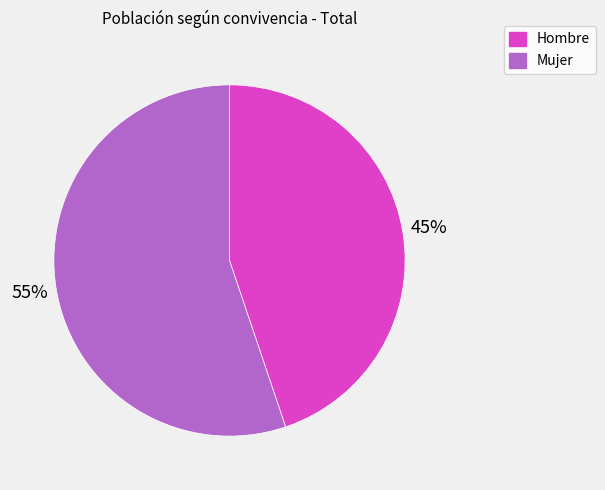

Is the sum of Hombre and Mujer greater than half?

Yes